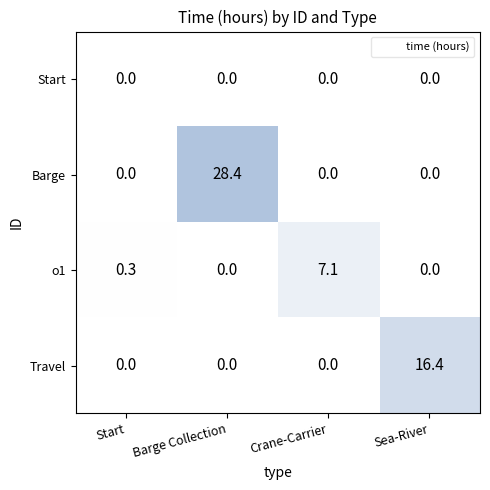

Which series has the largest range (max minus min)?

Barge